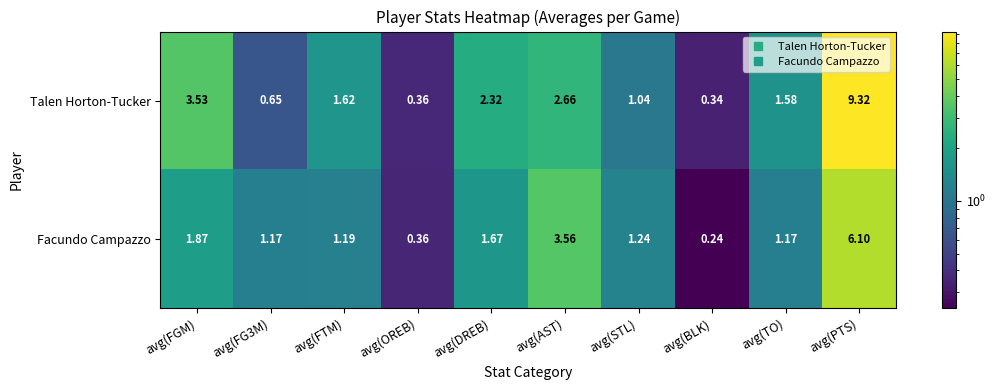

At which category does the chart reach its peak across all series?

avg(PTS)